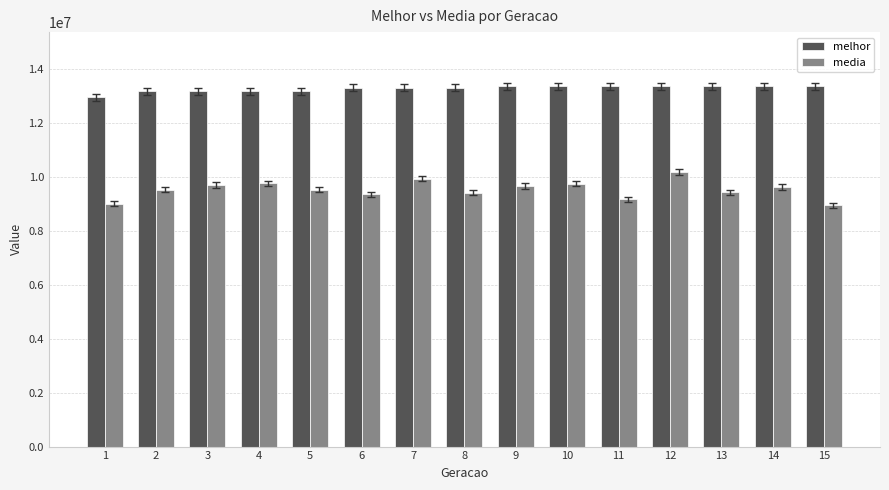

What is the difference between the maximum and minimum values in the media series?

1232042.4